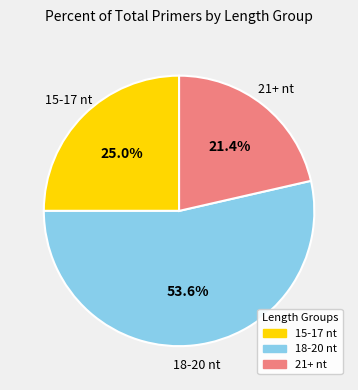

Does any single category account for the majority?

Yes